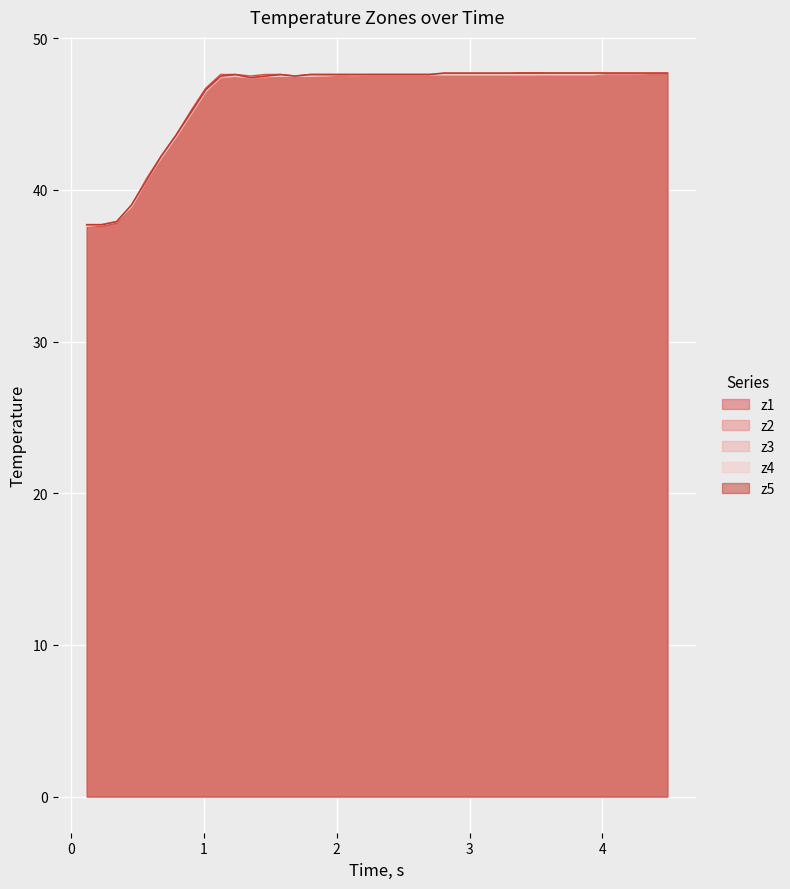

True or false: z4 and z3 intersect in this chart.

False